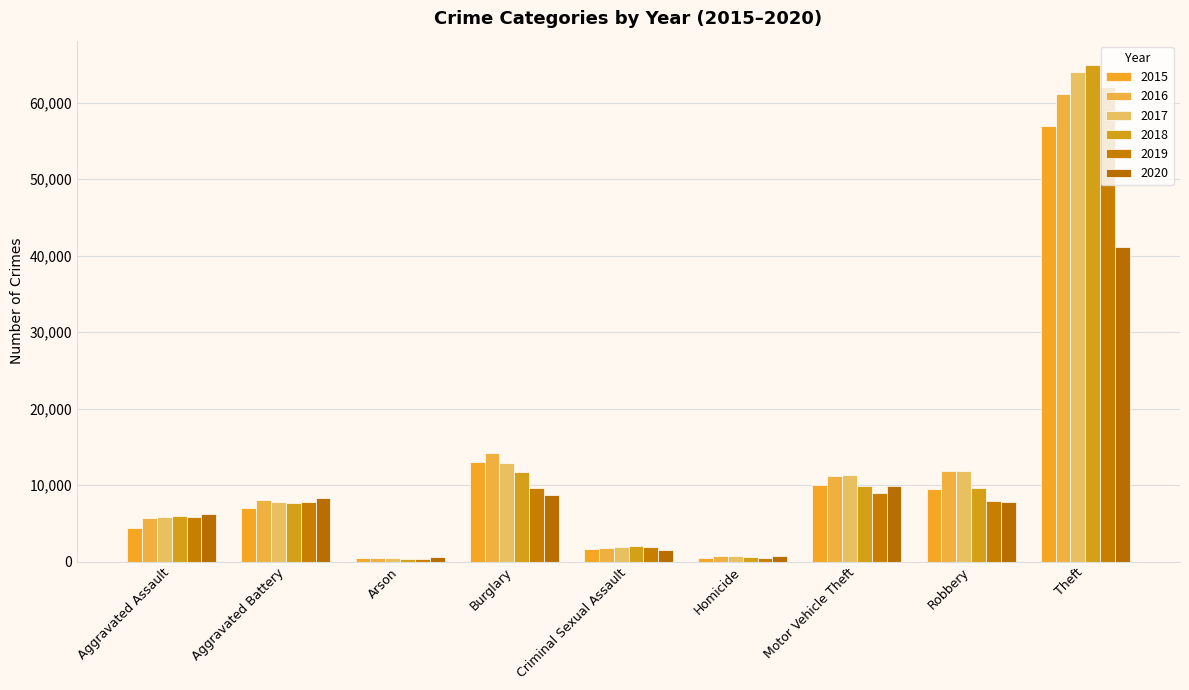

What is the sum of the 2017 values at Robbery and Burglary?

24705